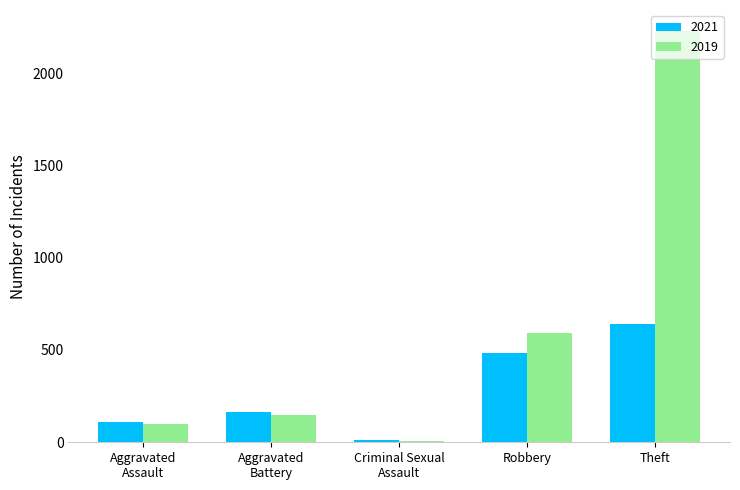

Where is 2019 nearest to the value 1119?

Robbery